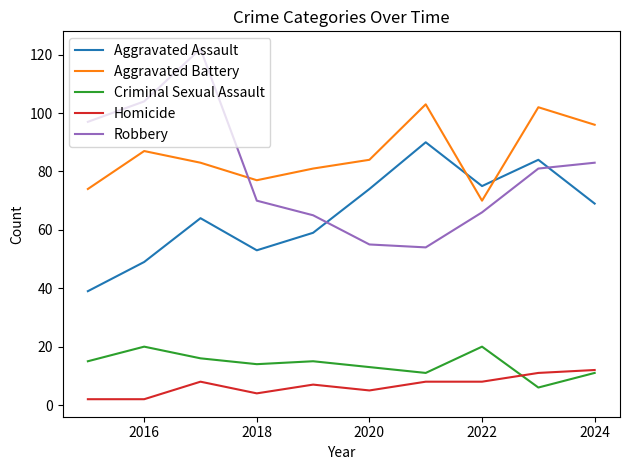

What is the maximum value for Homicide?

12